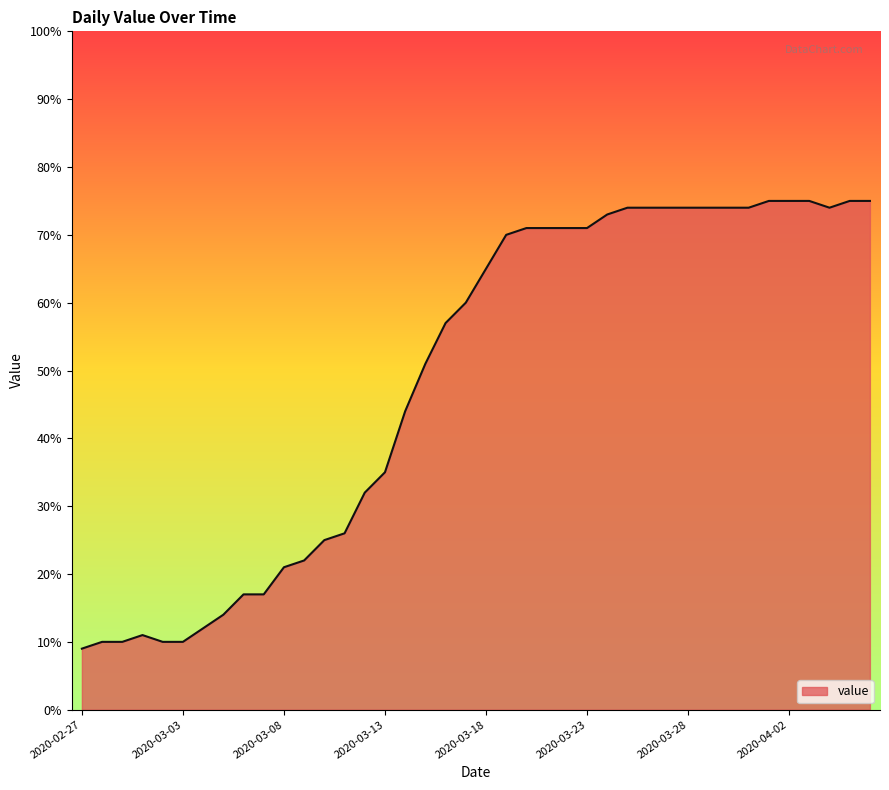

What is the minimum value shown in the chart?

9